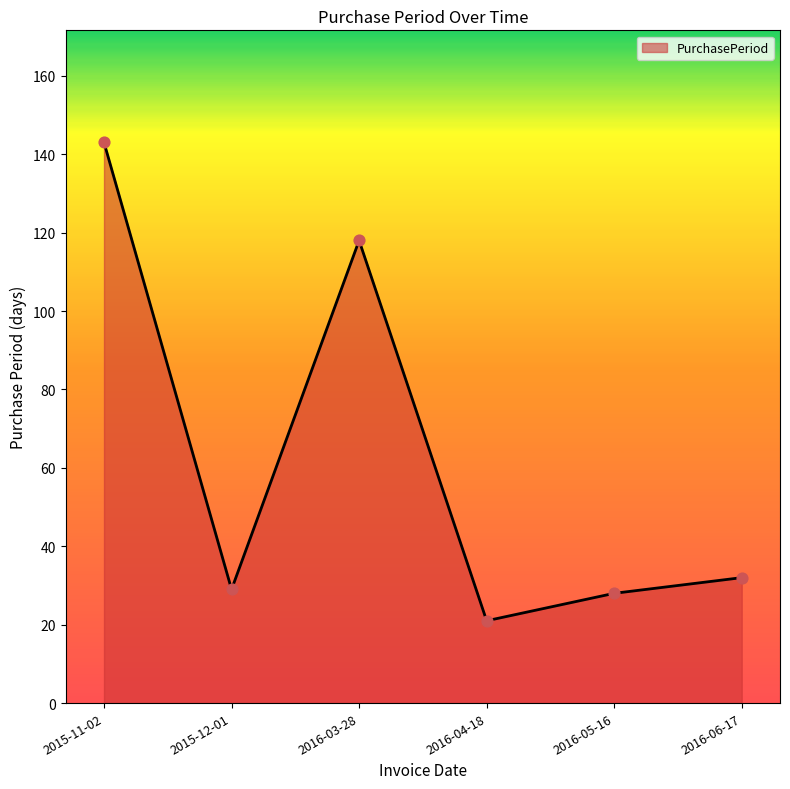

Approximately how many times larger is the value at 2016-06-17 compared to 2016-03-28?

0.3